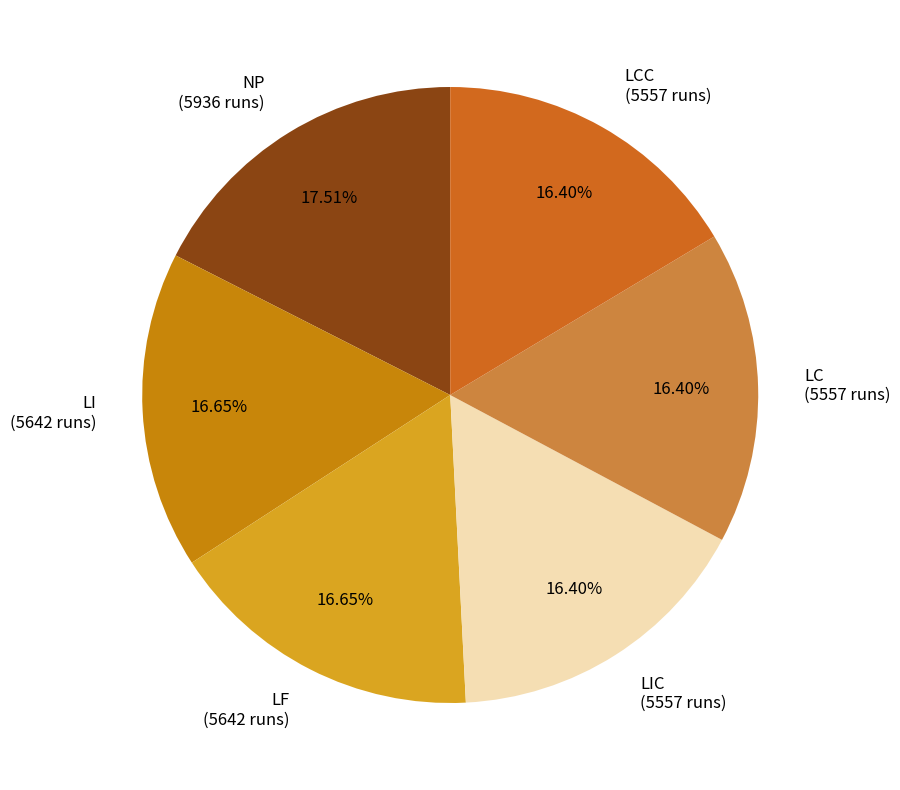

Count the number of slices in the pie.

6